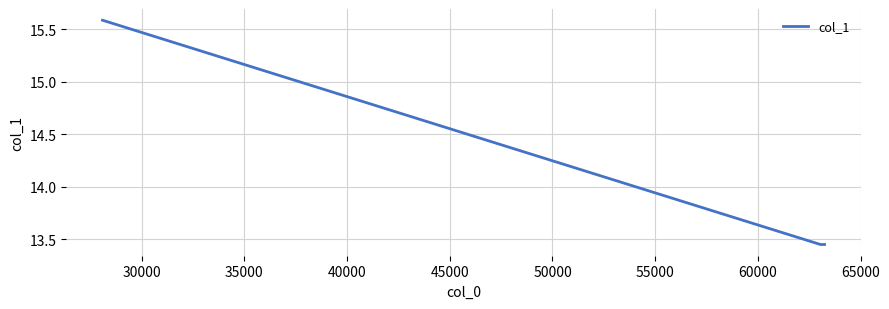

Count the values in the range 13 to 15.

2